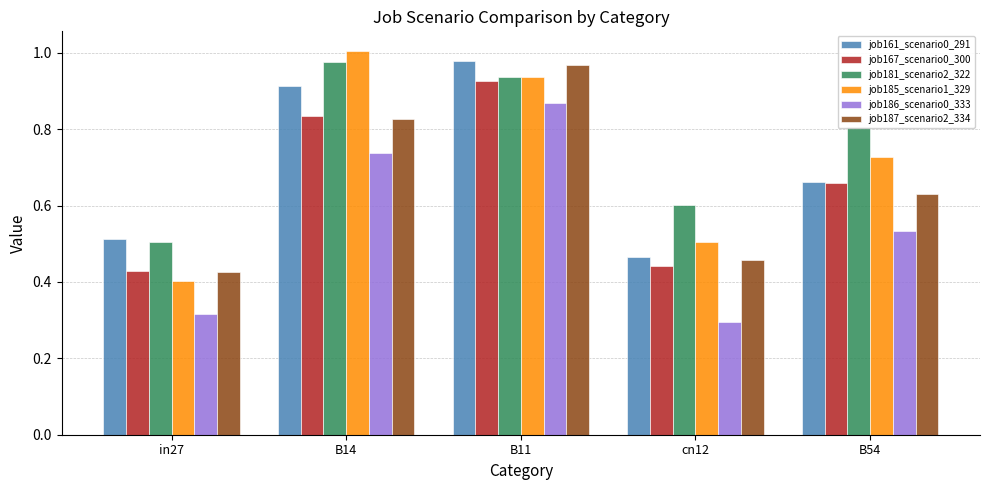

Between B11 and B54, which series saw the biggest shift?

job187_scenario2_334